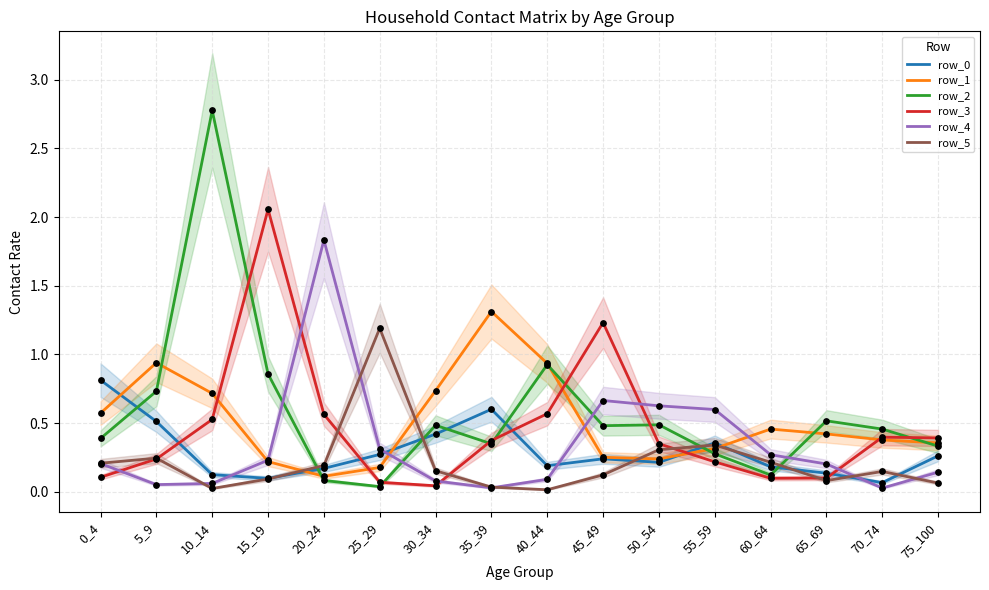

At how many categories does at least one series exceed 1?

6